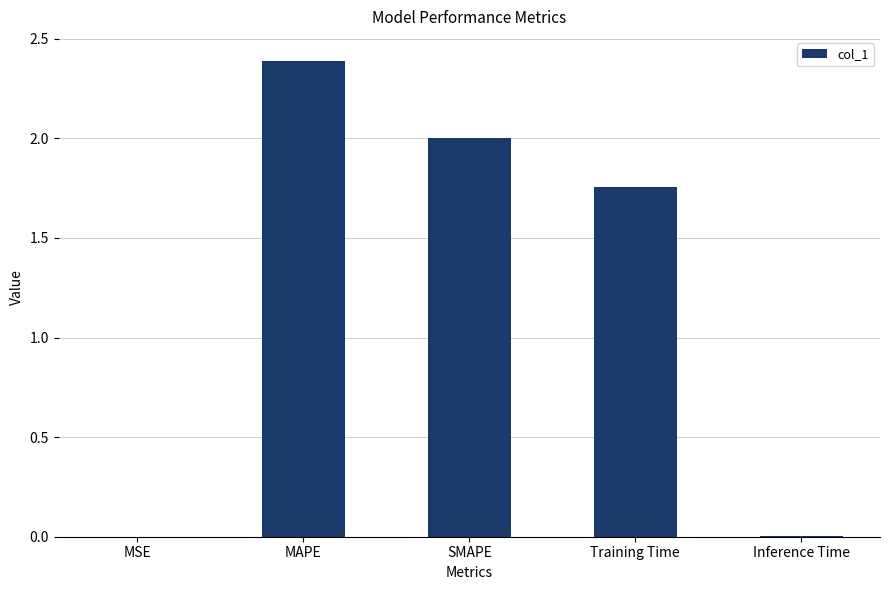

Does the chart contain stacked bars?

No